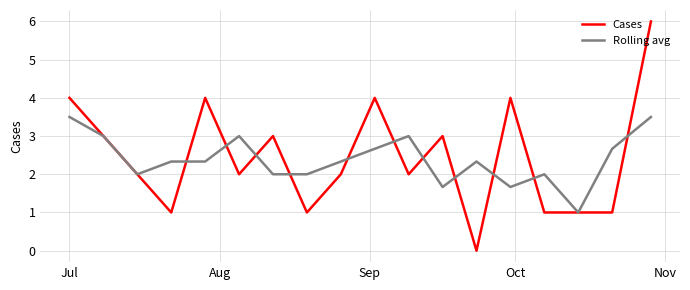

What is the maximum value shown in the chart?

6.0